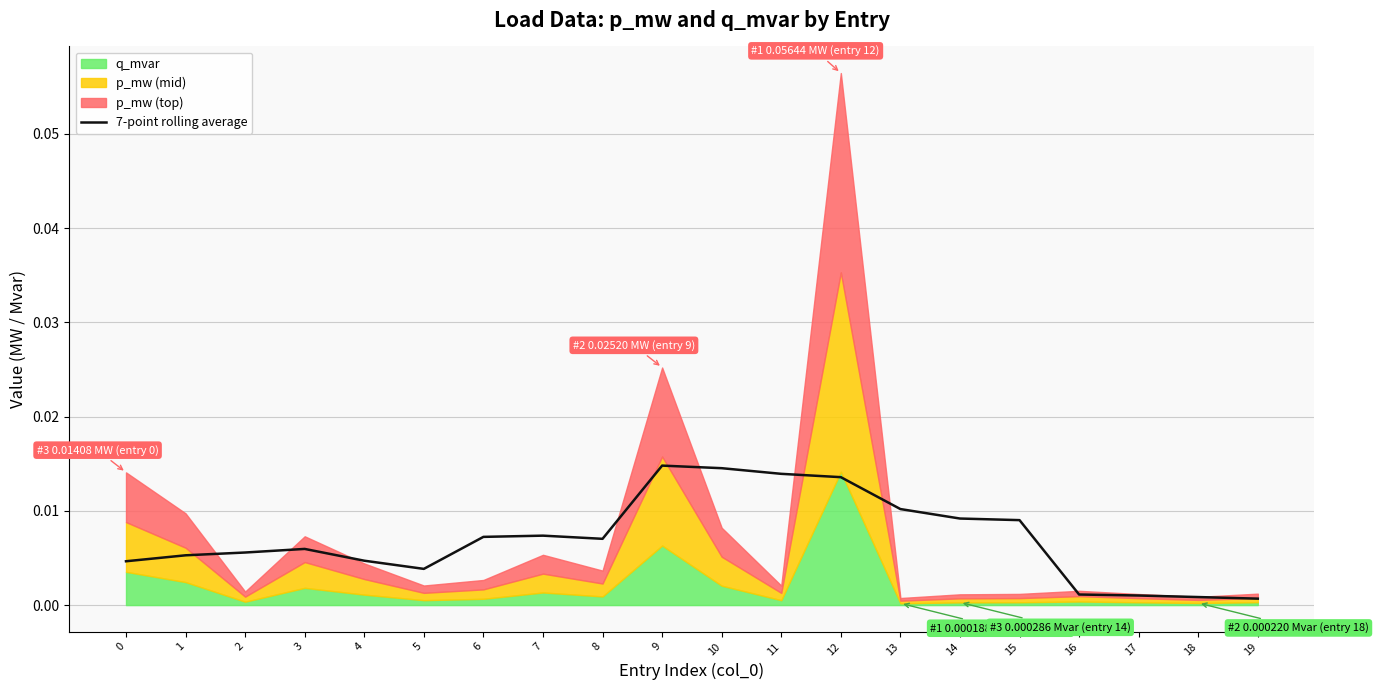

The chart shows a value of 0.0 at 0. True or false?

False